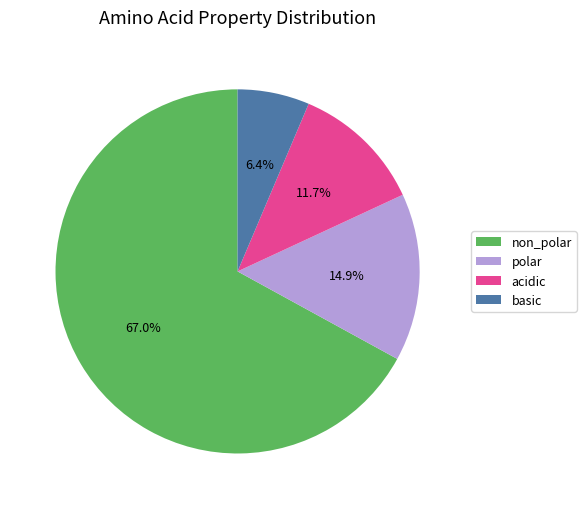

Count the number of slices in the pie.

4